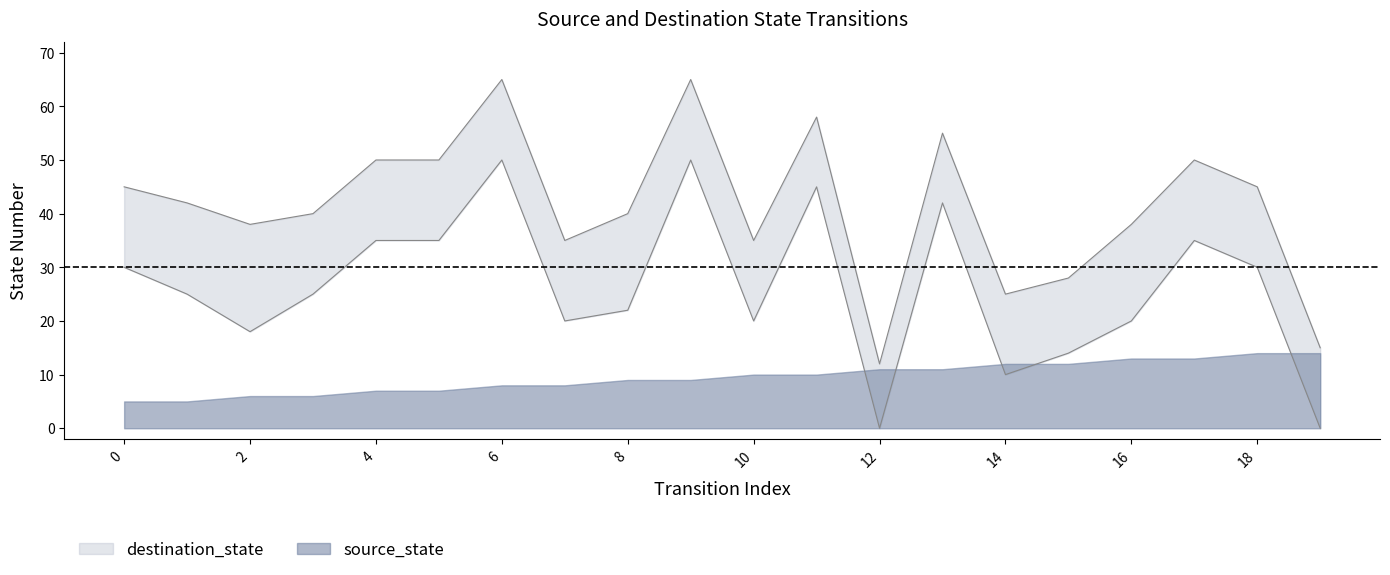

Read the value at 14, to the nearest 5.

10